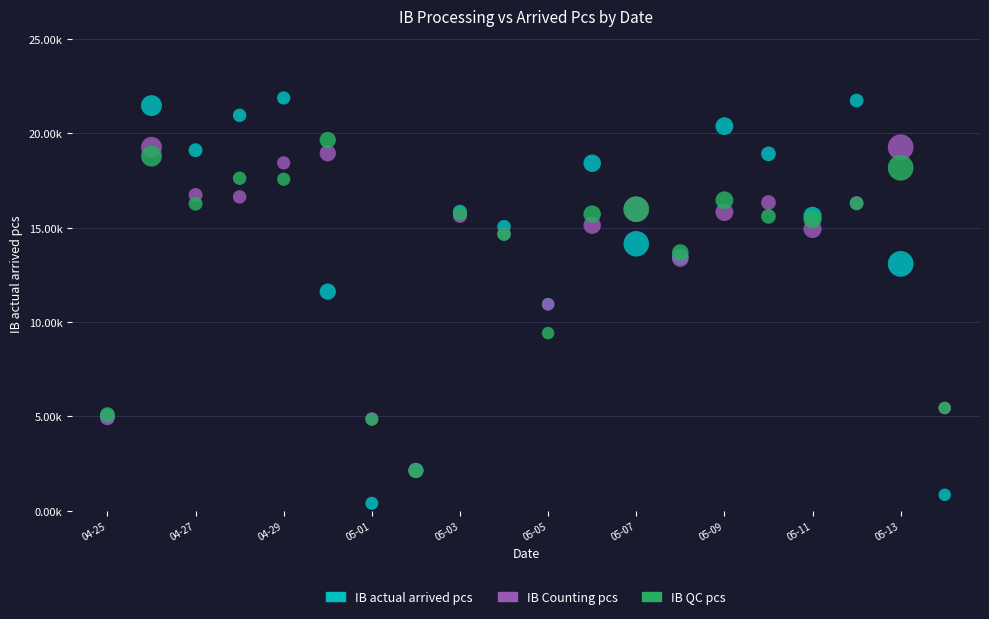

Which series reaches the maximum Y coordinate?

IB actual arrived pcs